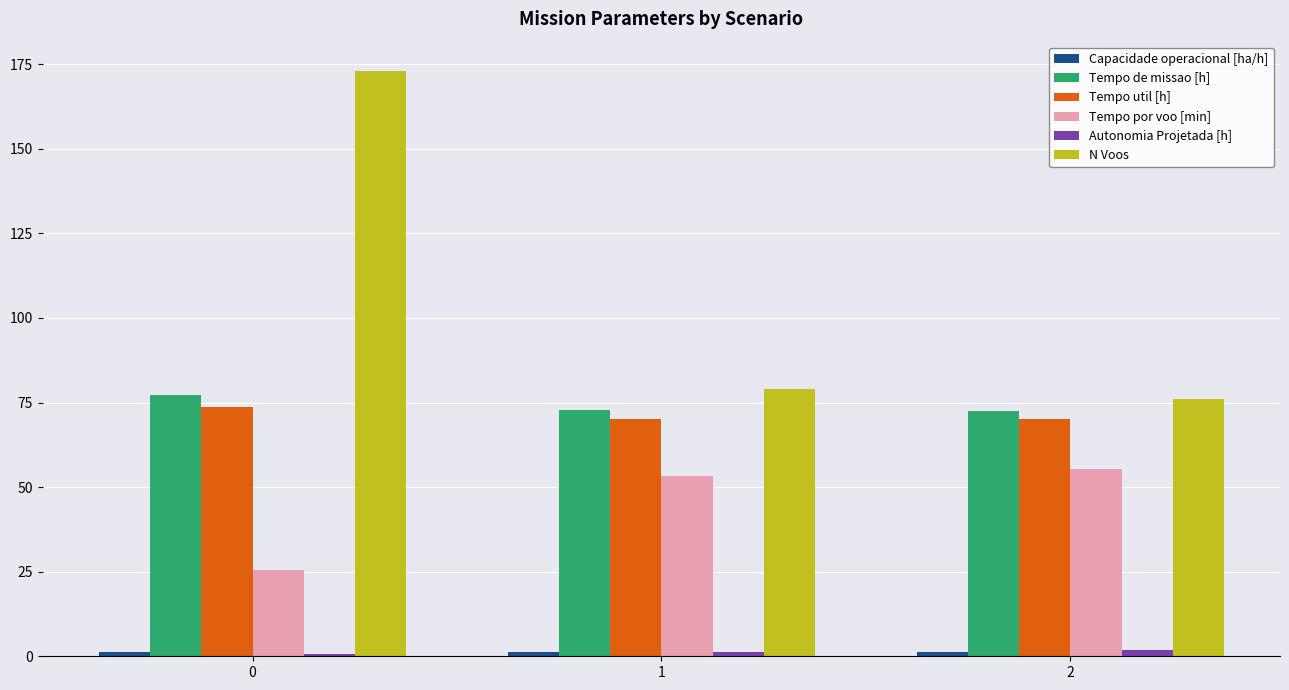

Which series has the largest total across all categories?

N Voos